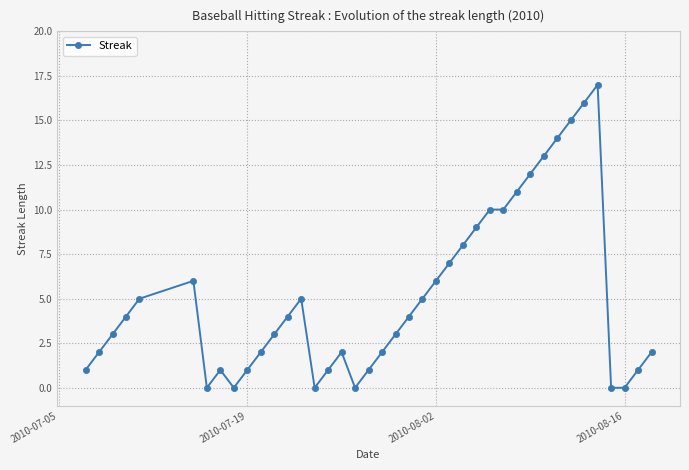

Count the number of data series in this chart.

1